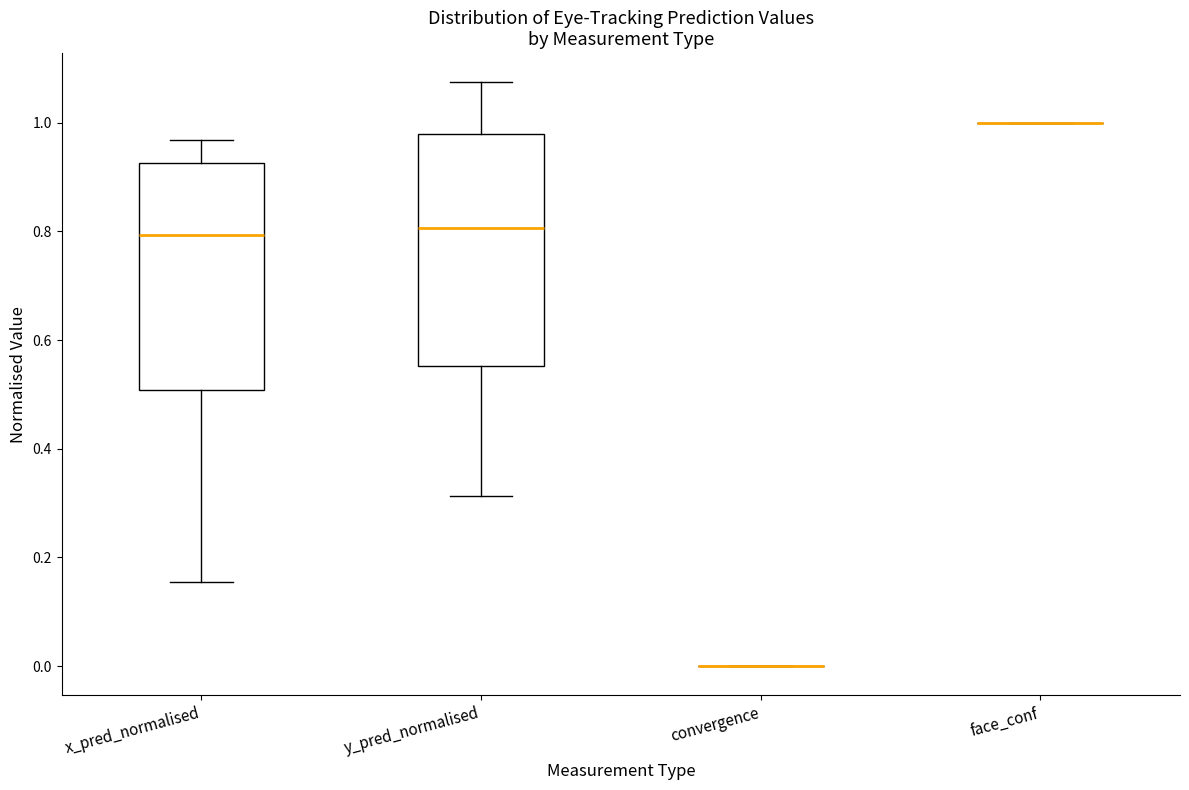

Reading left to right, transcribe this box plot: for each box, give where its median line is, the range the box spans, and where its two whiskers end, as read against the y-axis. The values are not printed on the chart, so give them approximately, as read against the axis.

x_pred_normalised: median 0.80, box 0.50 to 0.92, whiskers 0.16 to 0.96
y_pred_normalised: median 0.80, box 0.56 to 0.98, whiskers 0.32 to 1.08
convergence: box collapsed to a line at 0.00, whiskers 0.00 to 0.00
face_conf: box collapsed to a line at 1.00, whiskers 1.00 to 1.00